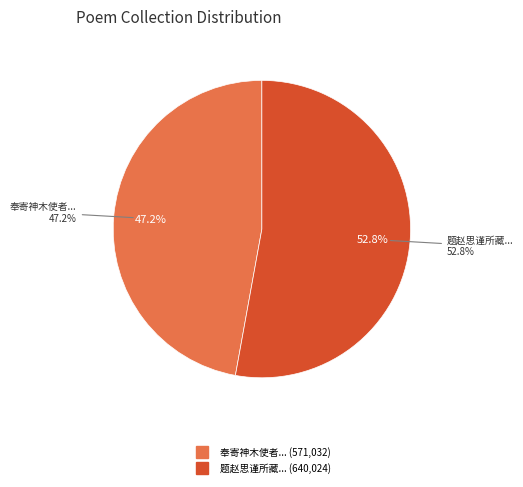

What is the ratio of the value at 奉寄神木使者伍正郎思谨因怀王内翰宜学镏给谏持美三同年兼呈张环二太尹二十二韵 to the value at 题赵思谨所藏唐子华渔洲横笛图?

0.9